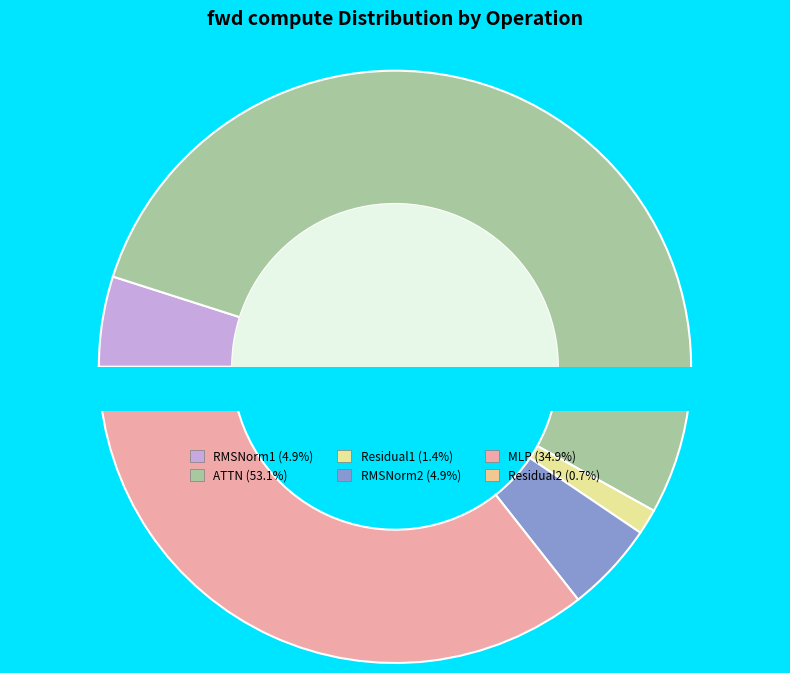

How many slices are in this pie chart?

6